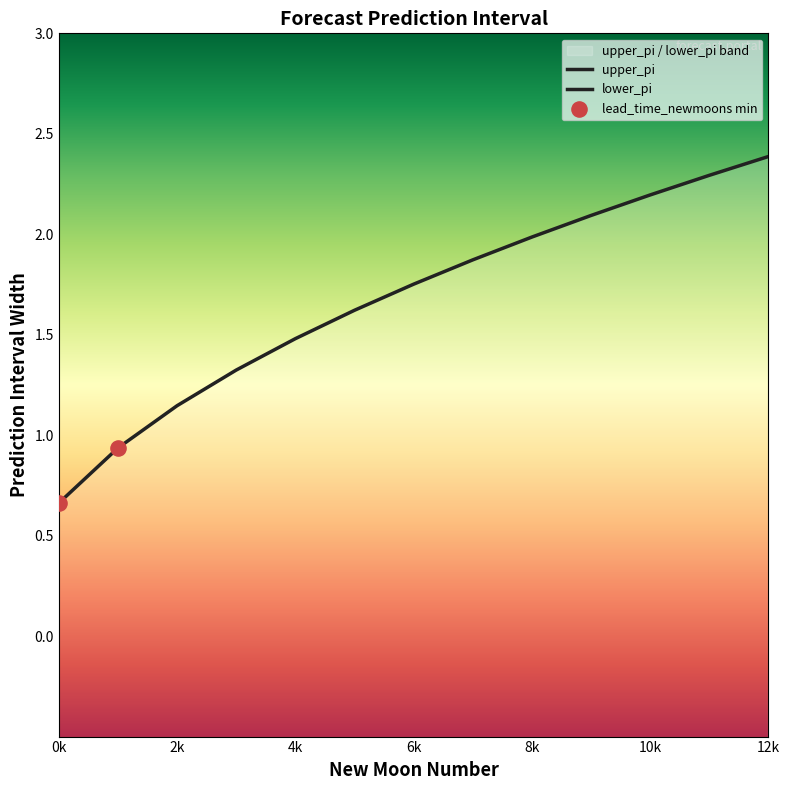

What are all the series names shown in the legend?

upper_pi, lower_pi